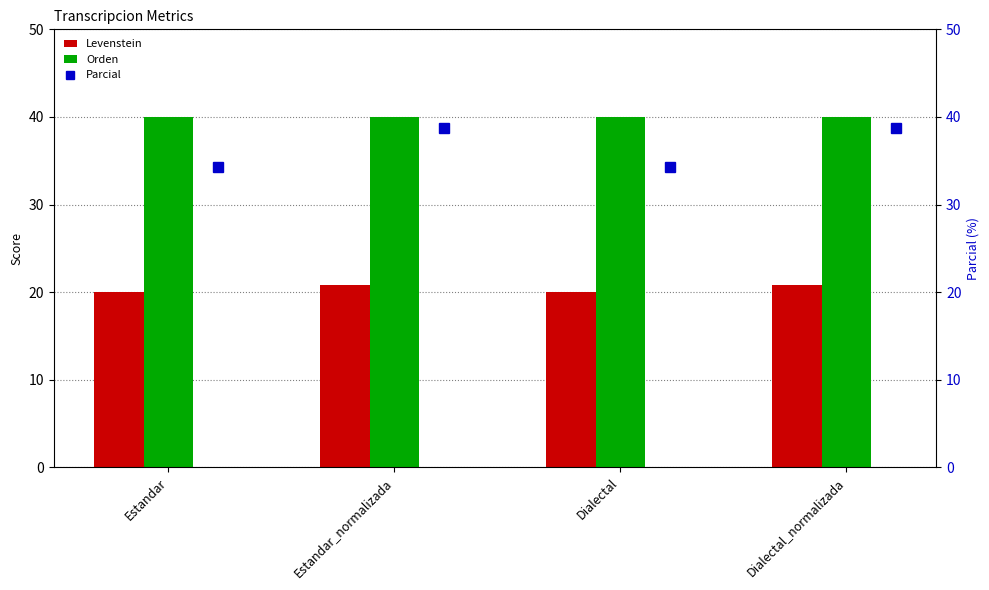

List the series in order of their overall mean, highest first.

Orden, Parcial, Levenstein